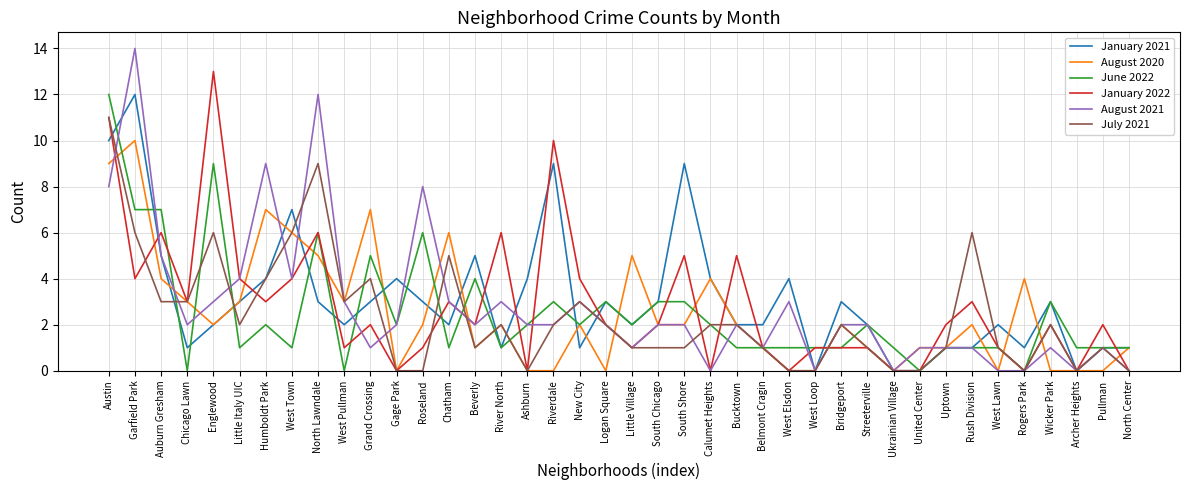

Count the August 2020 values in the range 0 to 4.

32